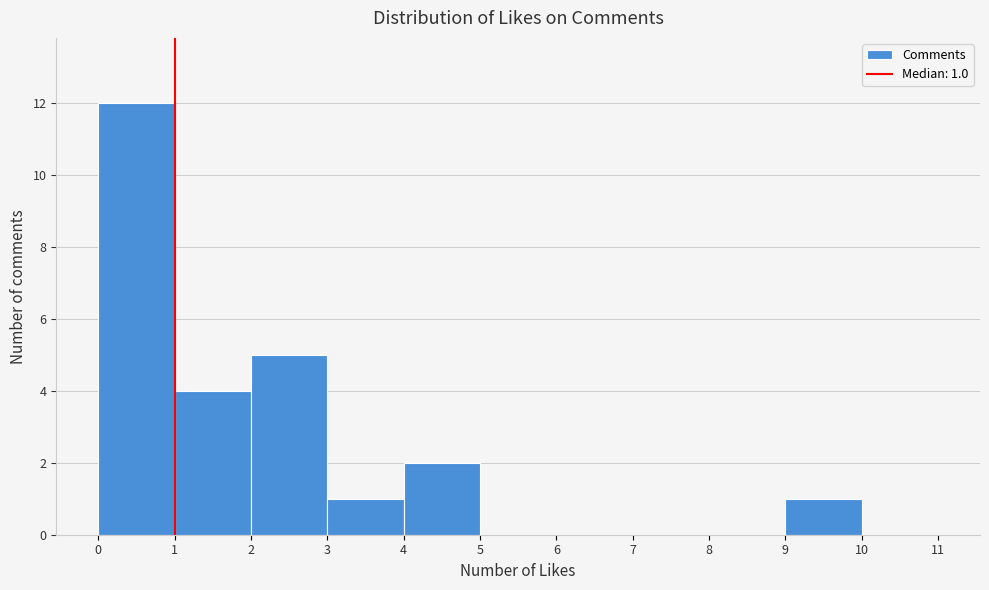

Which range on the x-axis has the tallest bar?

0 to 1